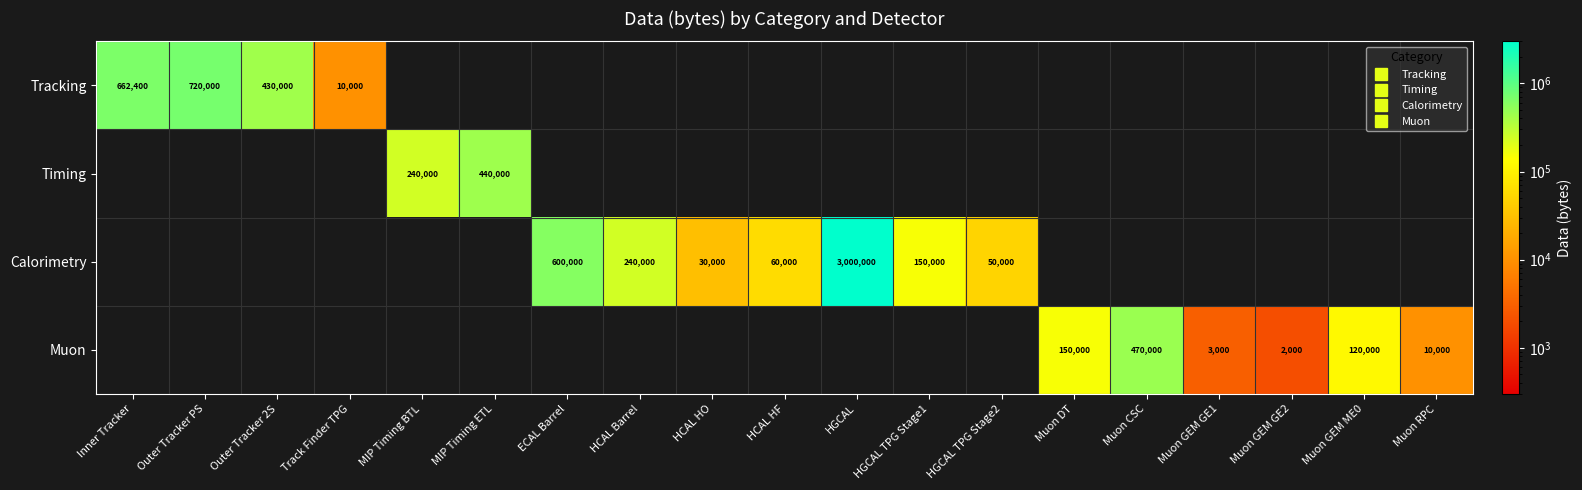

The Muon series shows 0 at HGCAL. True or false?

True